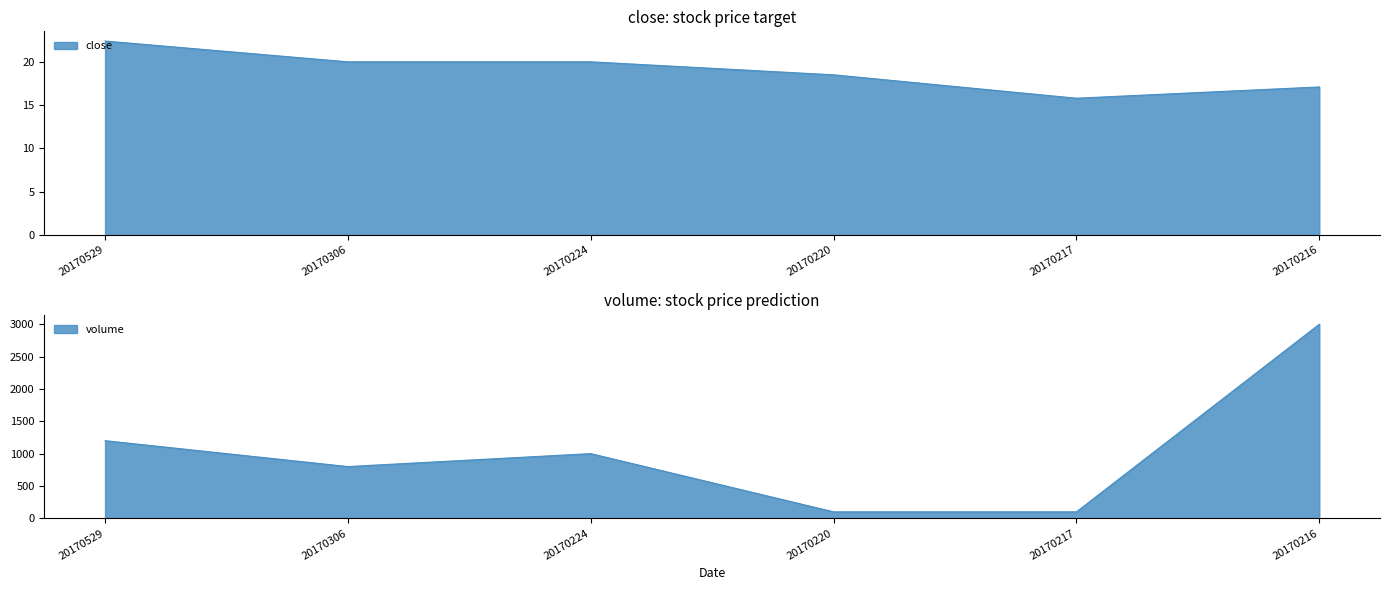

What is the difference between the highest and lowest values at 20170529?

1177.6